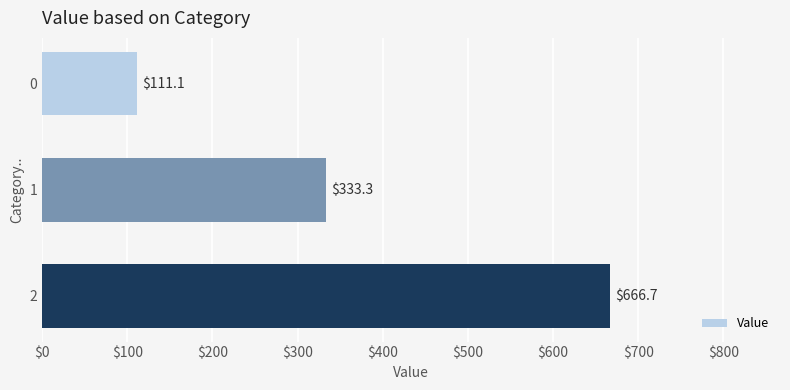

How many values are below 333?

1